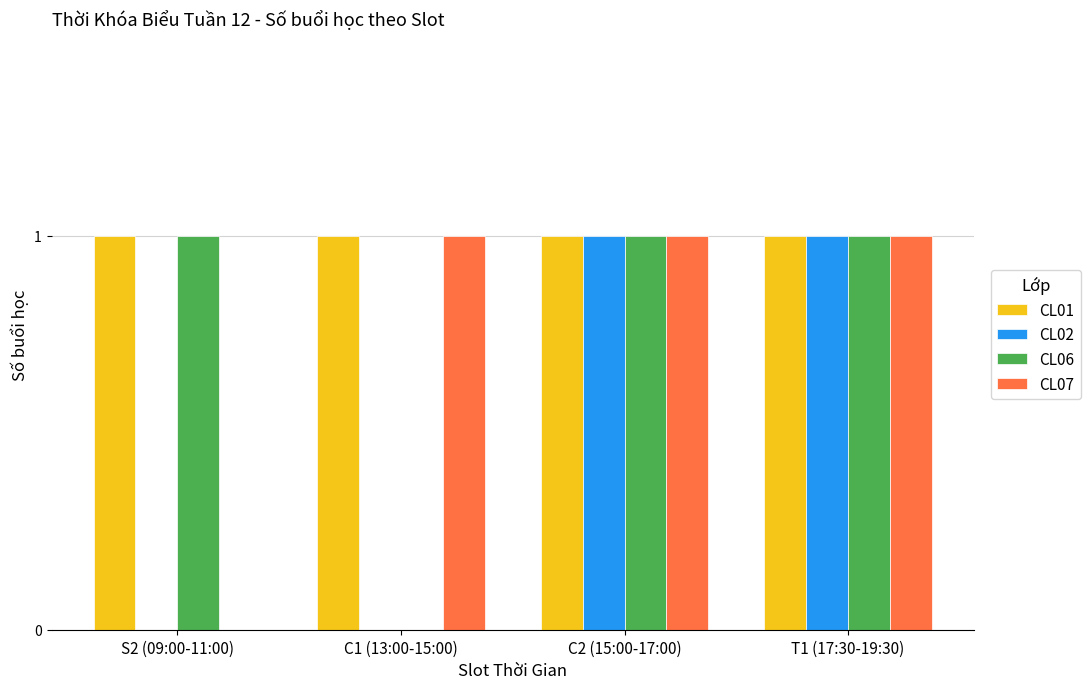

Which series has the largest total across all categories?

CL01